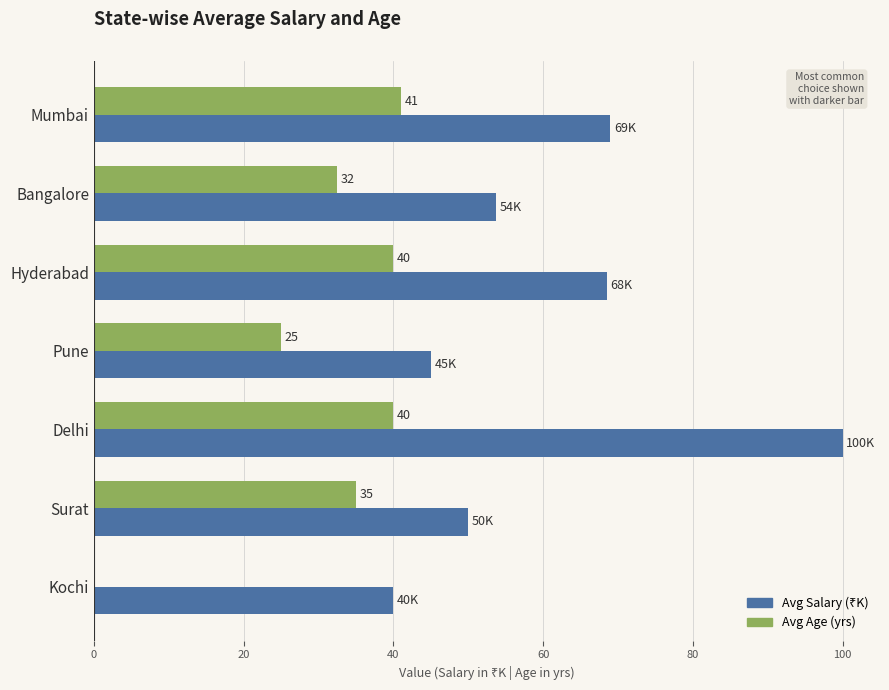

At which category is the sum across all series the highest?

Delhi